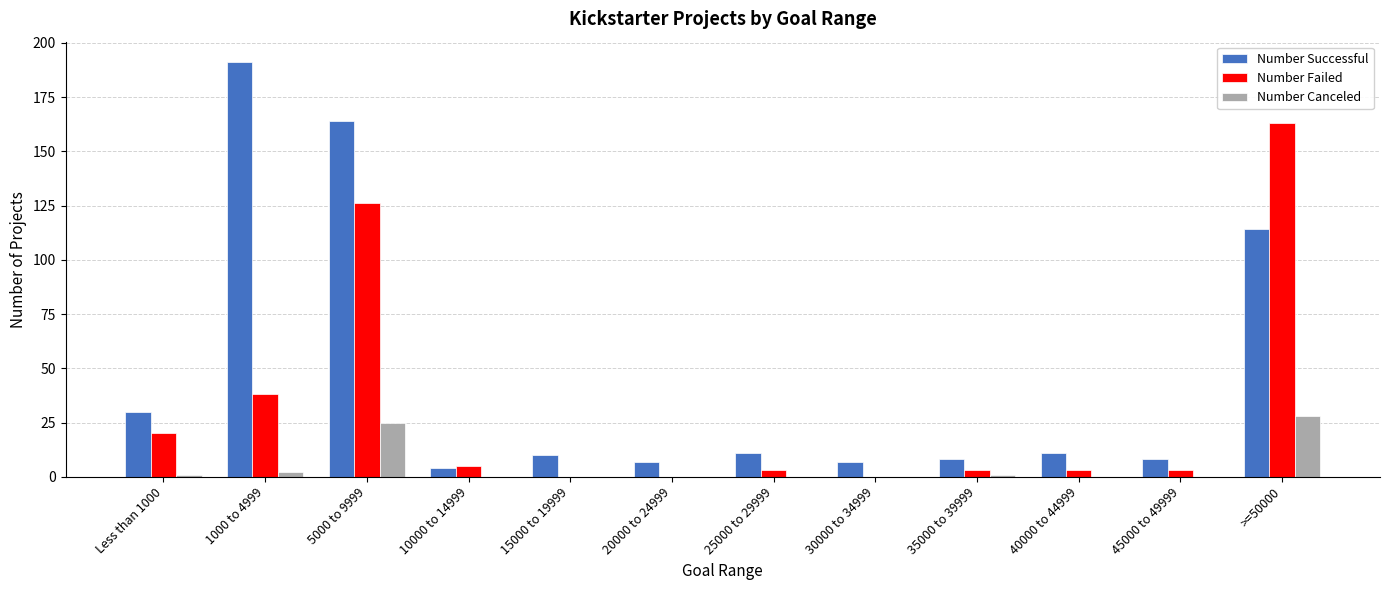

Reading left to right, list all the values displayed in this chart.

Number Successful: 30	191	164	4	10	7	11	7	8	11	8	114
Number Failed: 20	38	126	5	0	0	3	0	3	3	3	163
Number Canceled: 1	2	25	0	0	0	0	0	1	0	0	28